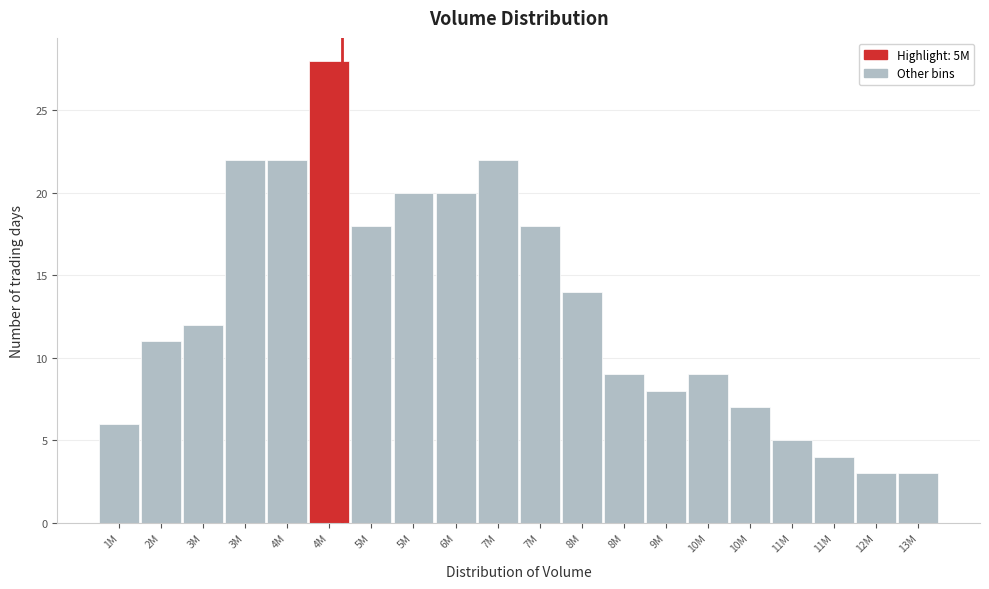

How many bars are there in total?

20